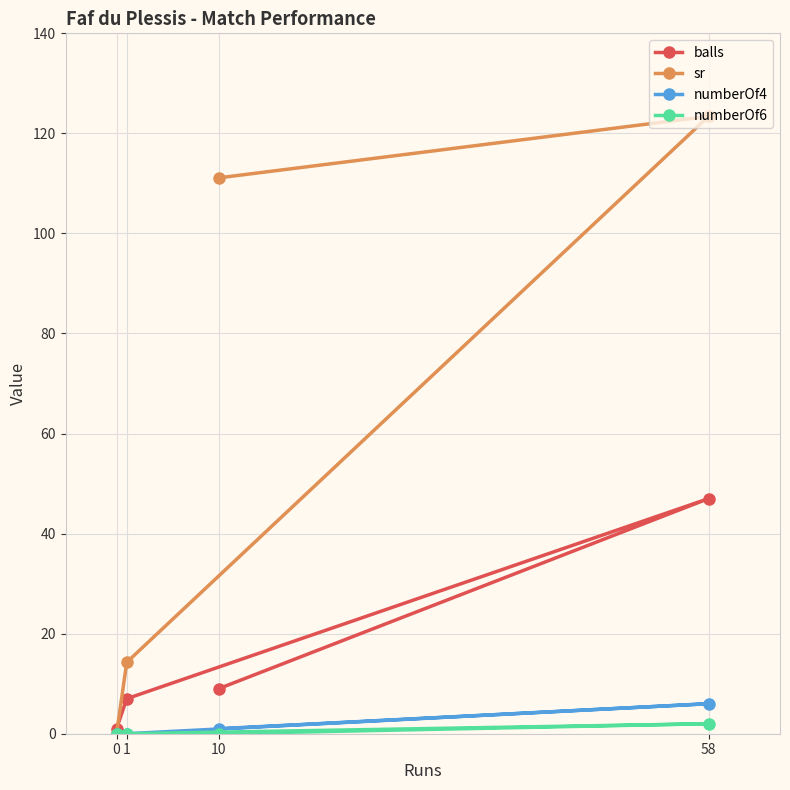

What is the approximate value of balls at 0?

1.0